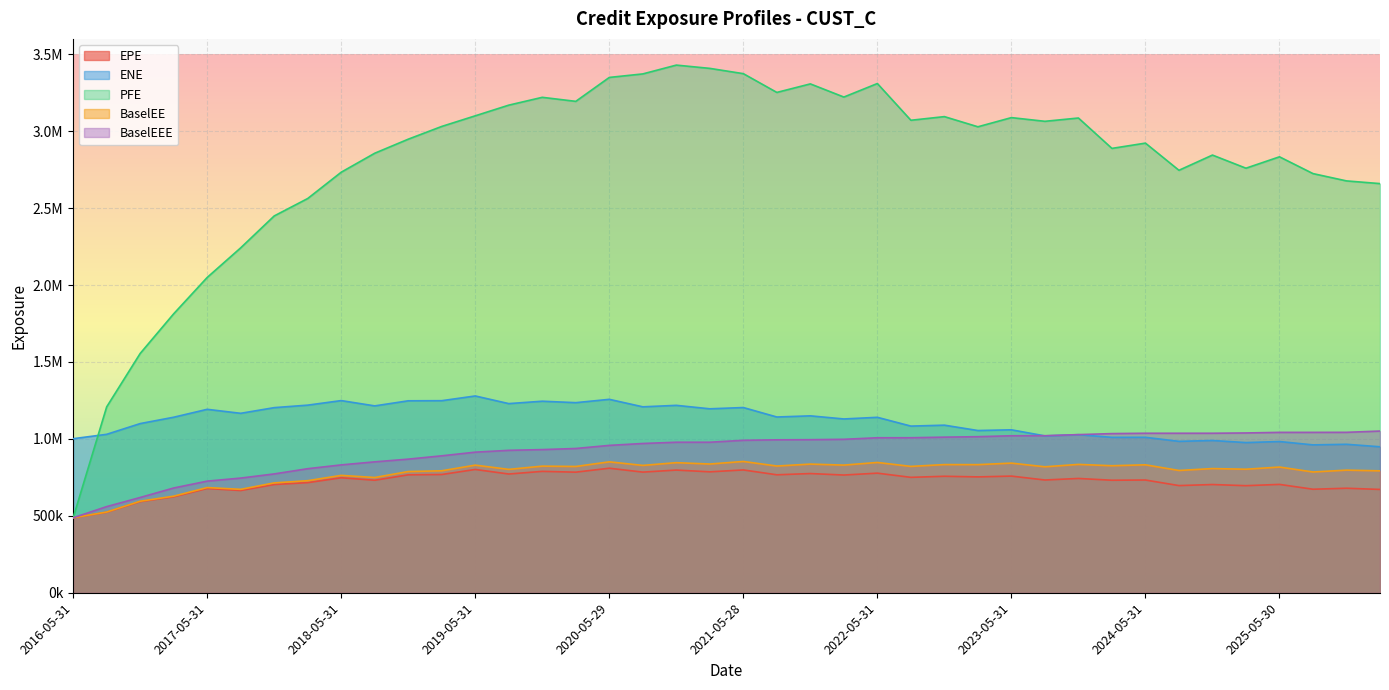

The value of BaselEEE at 2017-11-30 is 772351.0. True or false?

True